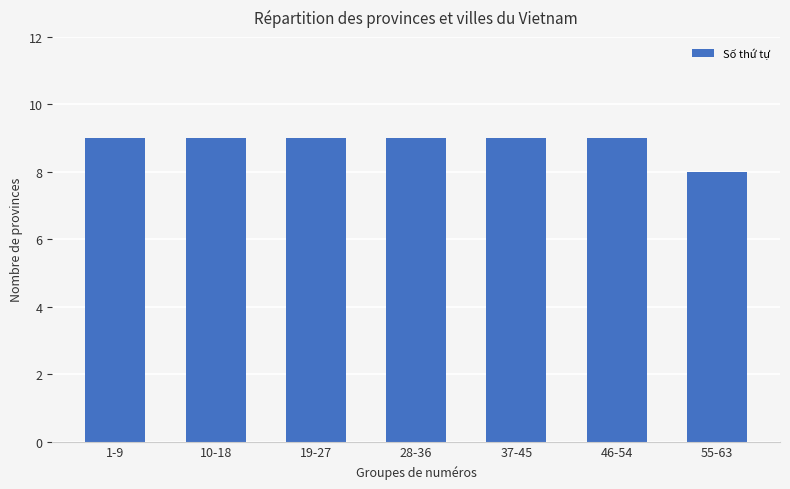

Approximately how many times larger is the value at 37-45 compared to 10-18?

1.0